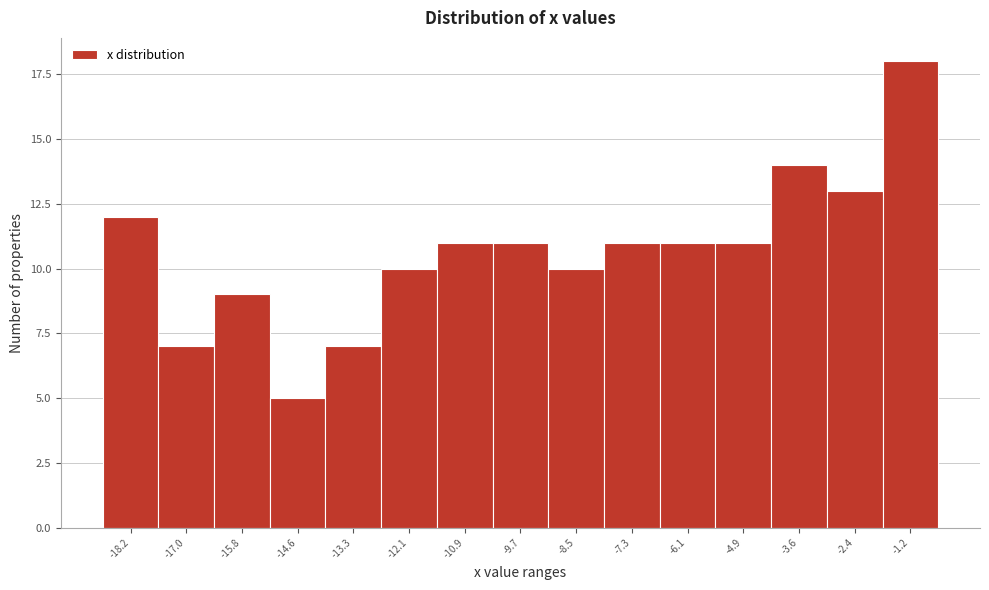

Reading left to right, transcribe all the data shown in this chart.

-18.2=12	-17.0=7	-15.8=9	-14.6=5	-13.3=7	-12.1=10	-10.9=11	-9.7=11	-8.5=10	-7.3=11	-6.1=11	-4.9=11	-3.6=14	-2.4=13	-1.2=18